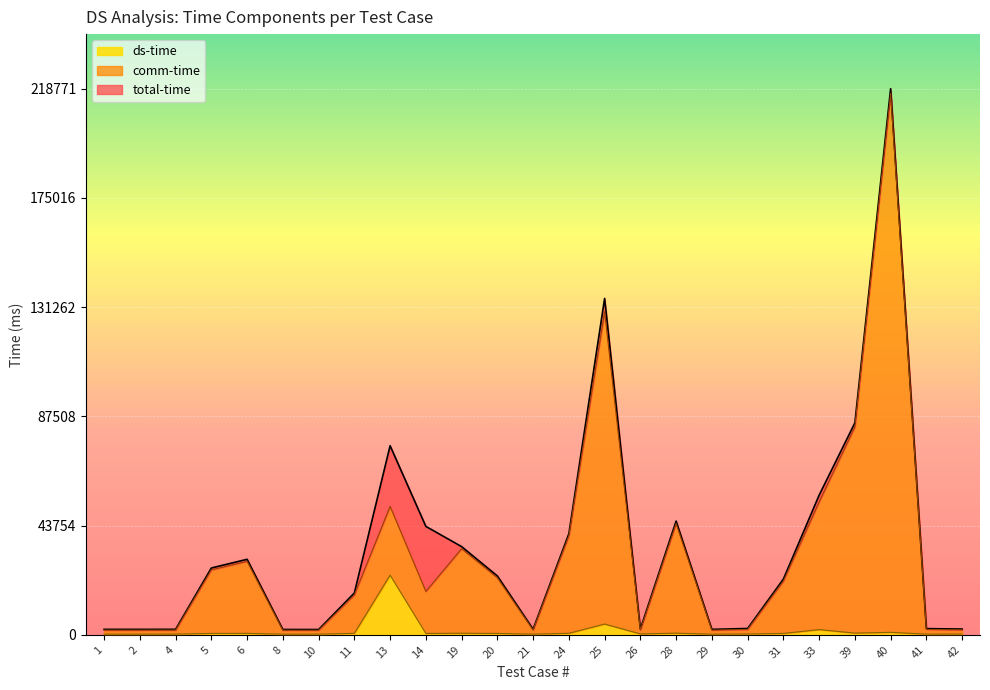

What is the maximum value for ds-time?

23913